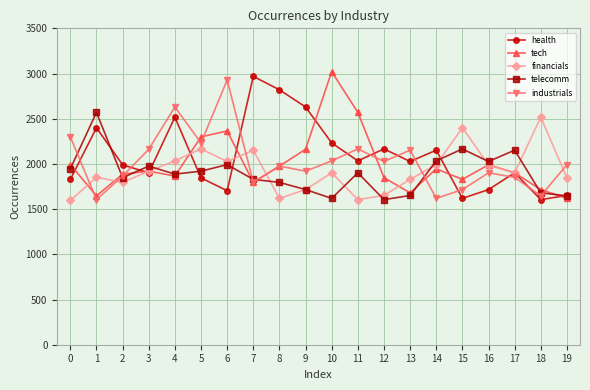

The value of financials at 0 is 1596. True or false?

True